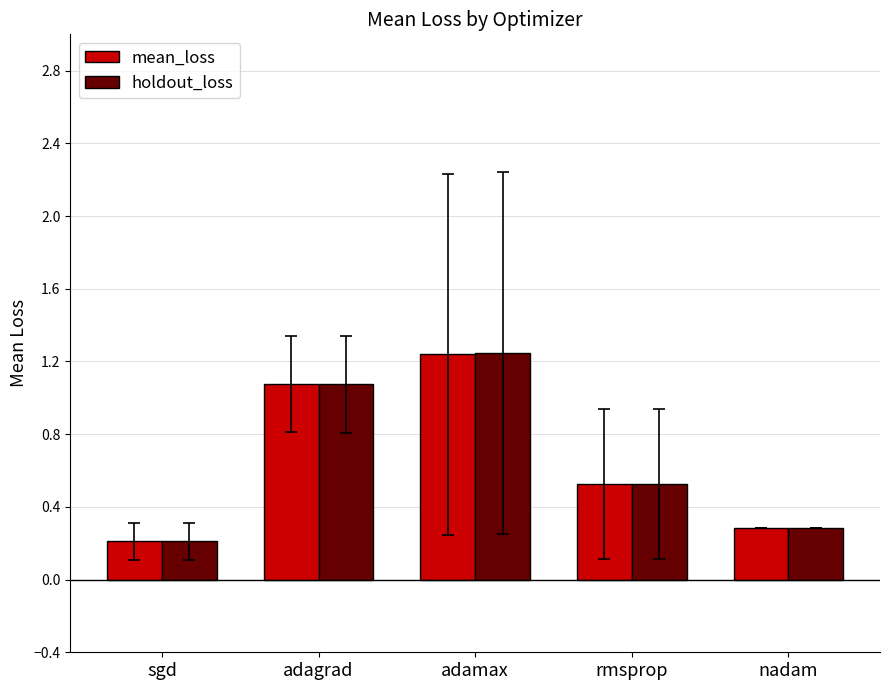

What position from the left is sgd?

1